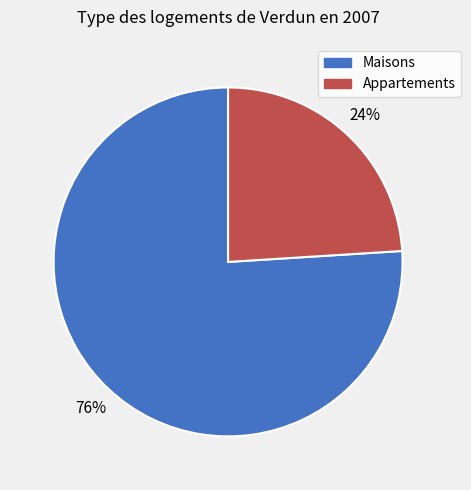

Is the sum of Appartements and Maisons greater than half?

Yes